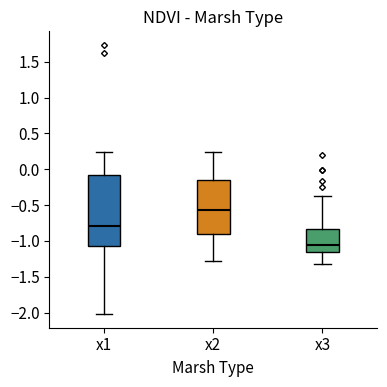

Reading left to right, read every box against the y-axis: the position of its median line, the range the box covers, and the ends of its whiskers. The values are not printed on the chart, so give them approximately, as read against the axis.

x1: median -0.80, box -1.05 to -0.10, whiskers -2.00 to 0.25
x2: median -0.55, box -0.90 to -0.15, whiskers -1.25 to 0.25
x3: median -1.05, box -1.15 to -0.85, whiskers -1.30 to -0.40